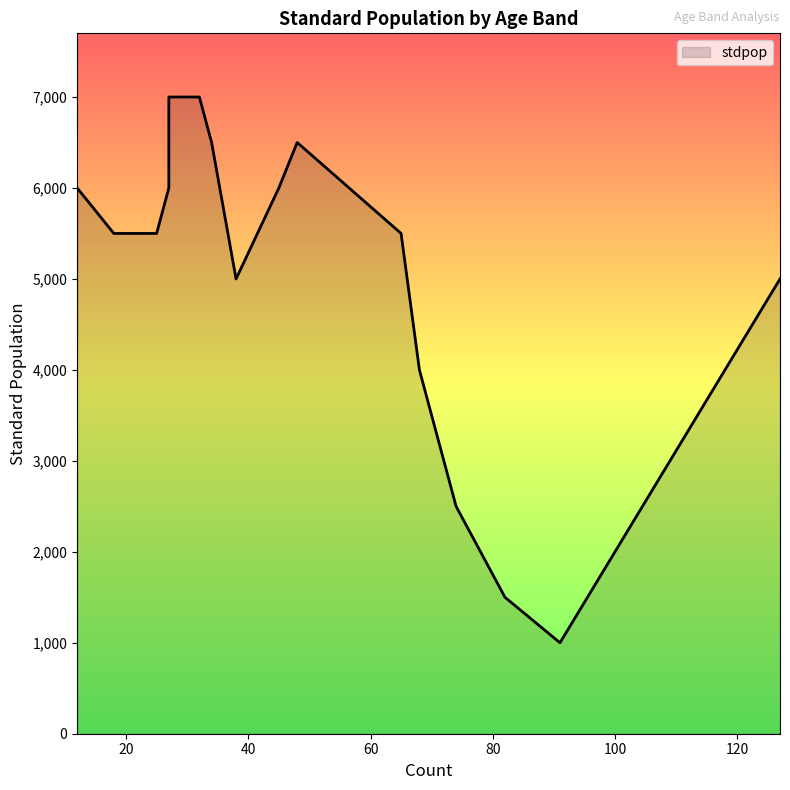

How many lines are shown in the chart?

1